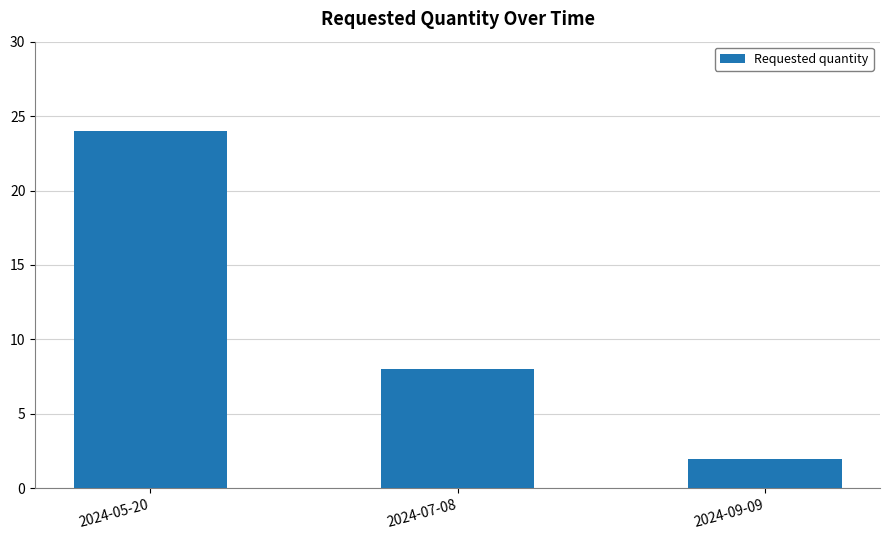

How many values are between 2 and 24?

3